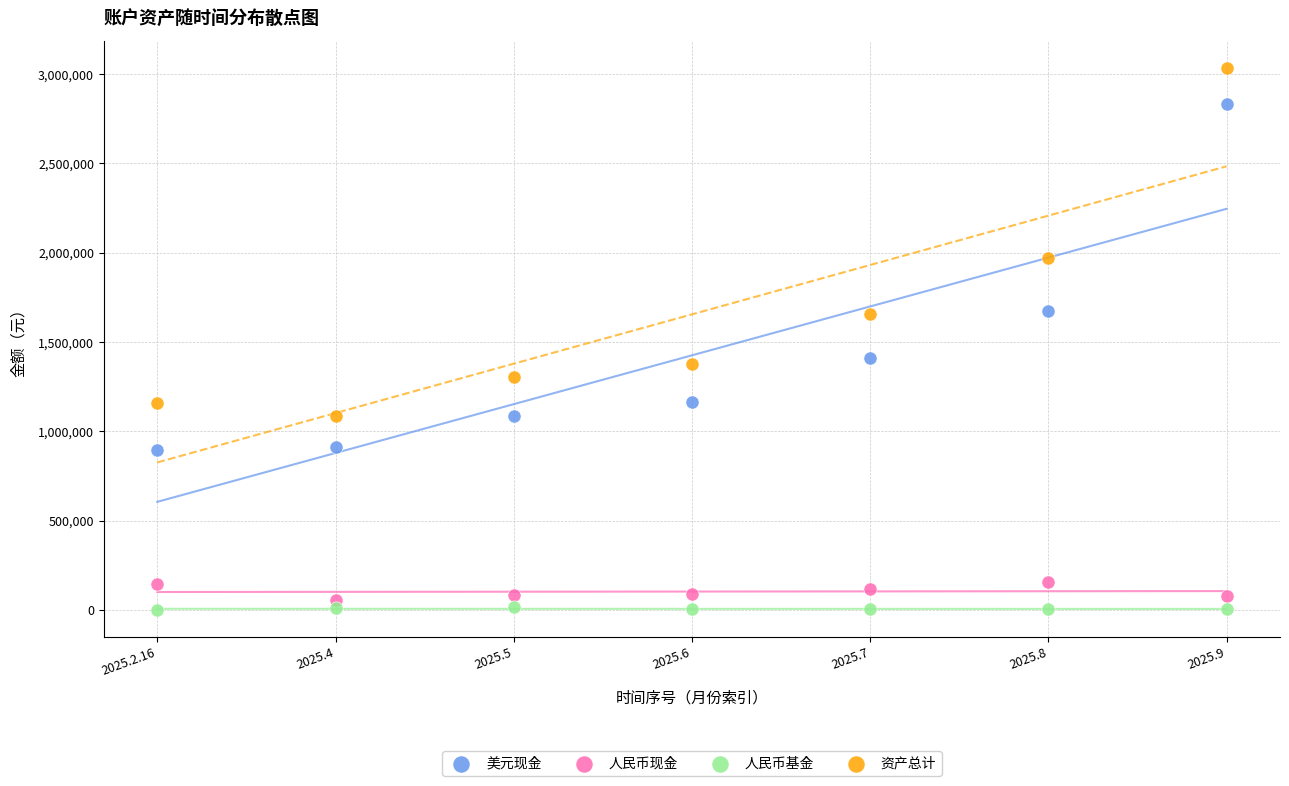

What are all the series names shown in the legend?

美元现金, 人民币现金, 人民币基金, 资产总计